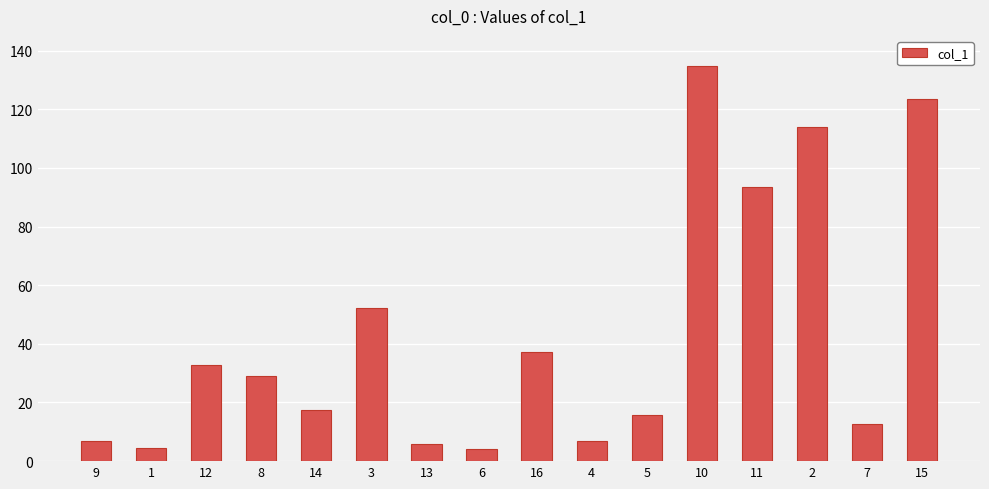

What is the minimum value shown in the chart?

4.3